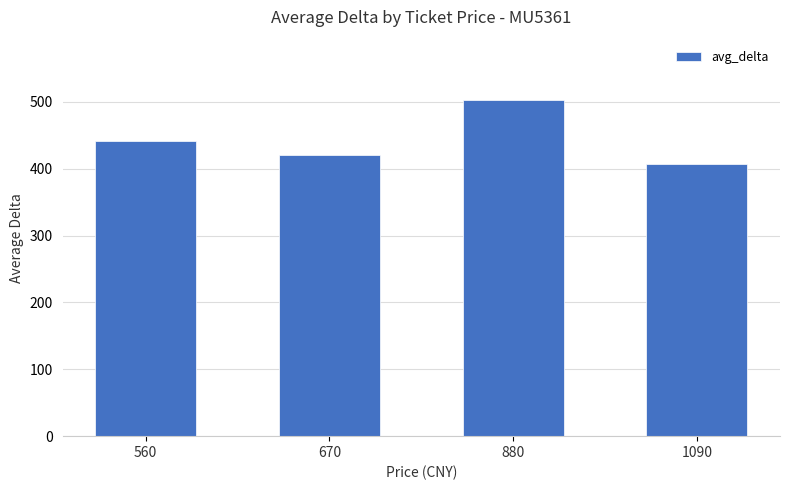

List the labels in order of value, largest first.

880, 560, 670, 1090